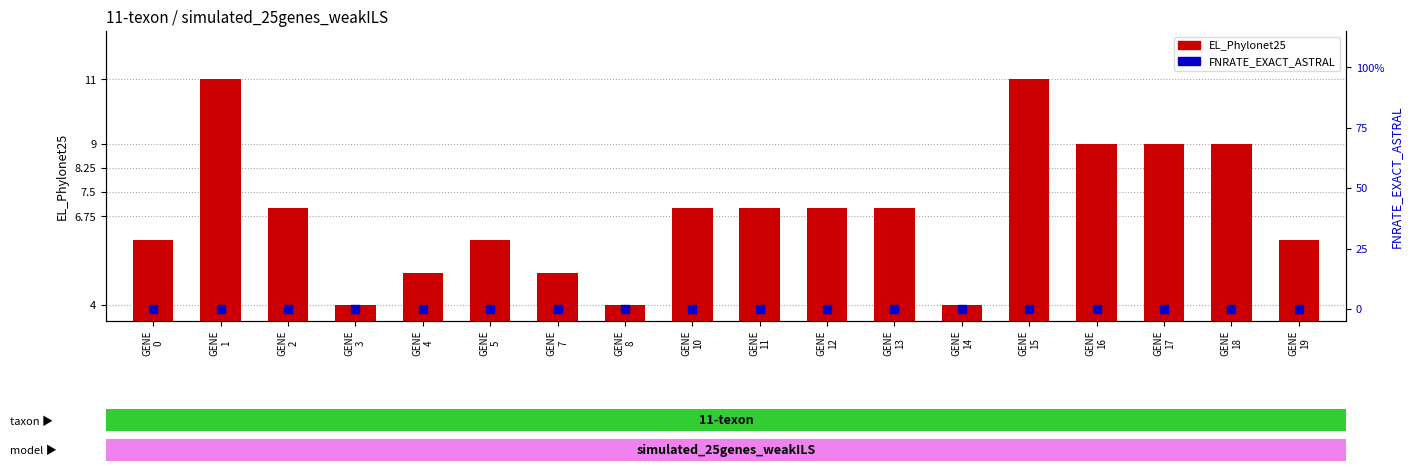

Is the value of FNRATE_EXACT_ASTRAL at GENE
3 greater than the value of EL_Phylonet25 at GENE
19?

No